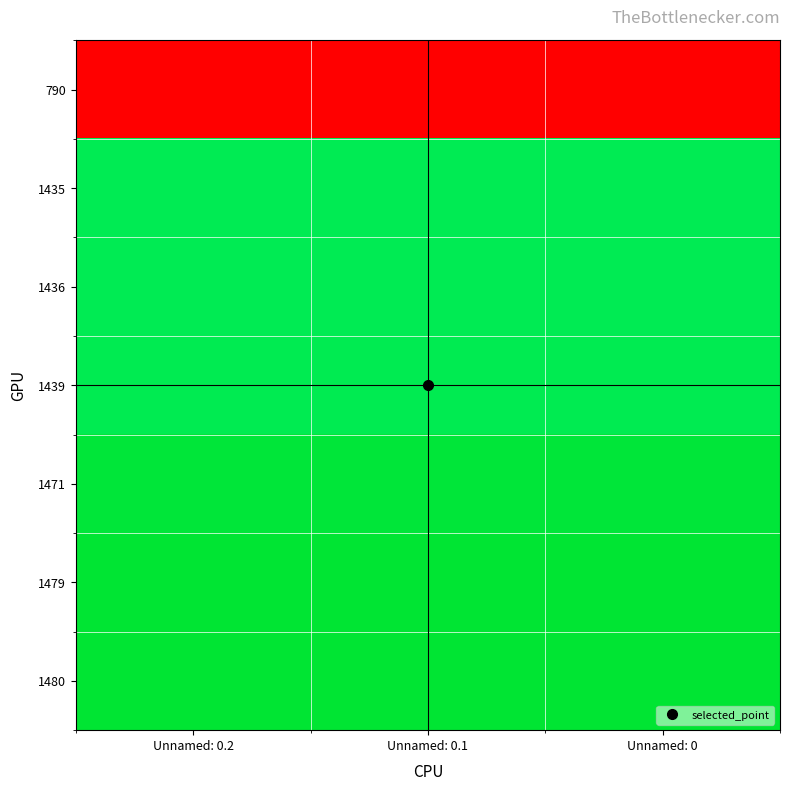

Which label corresponds to the largest value in the chart?

Unnamed: 0.2